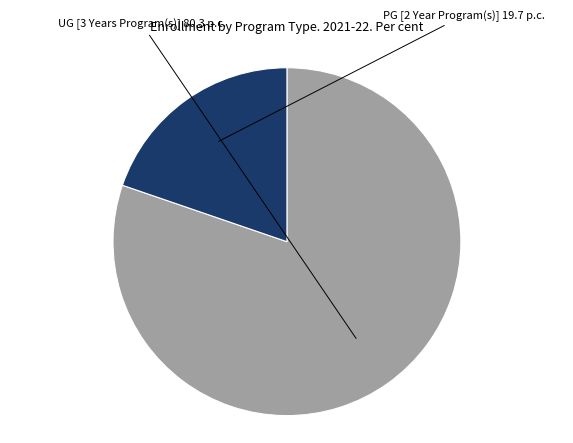

How many segments does this pie chart have?

2